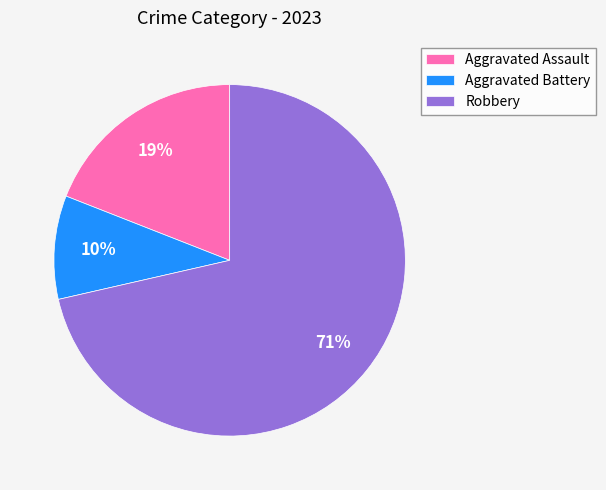

To the nearest percent, what percentage of the pie is Aggravated Assault?

19%